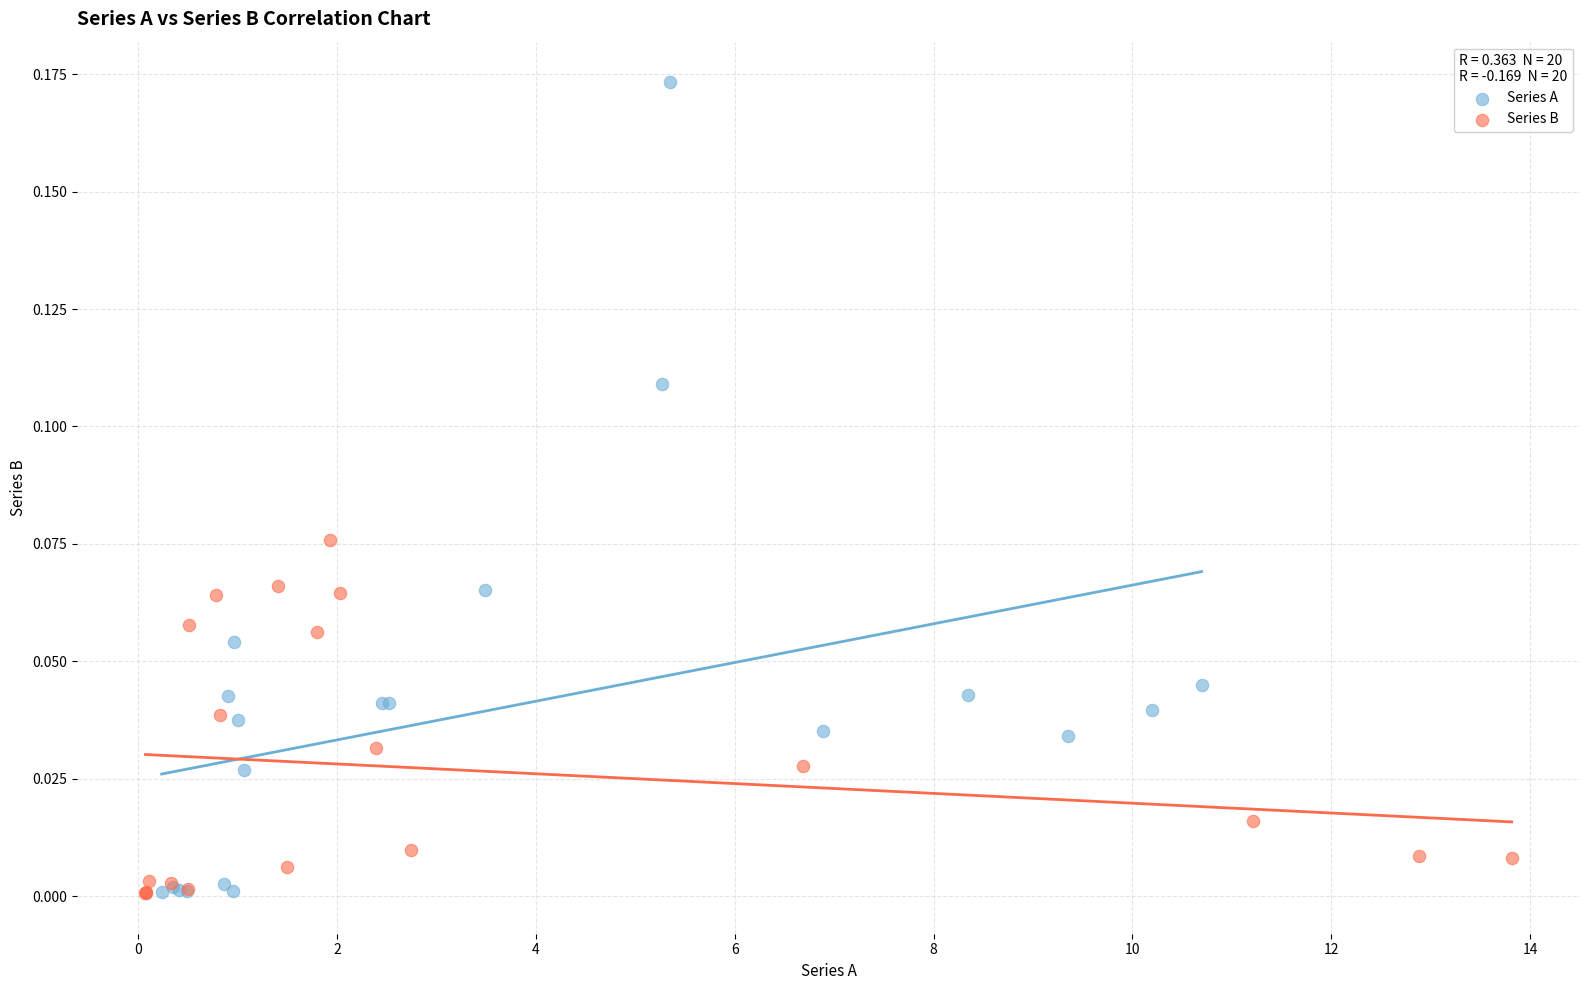

Which series contains the highest Y value?

Series A